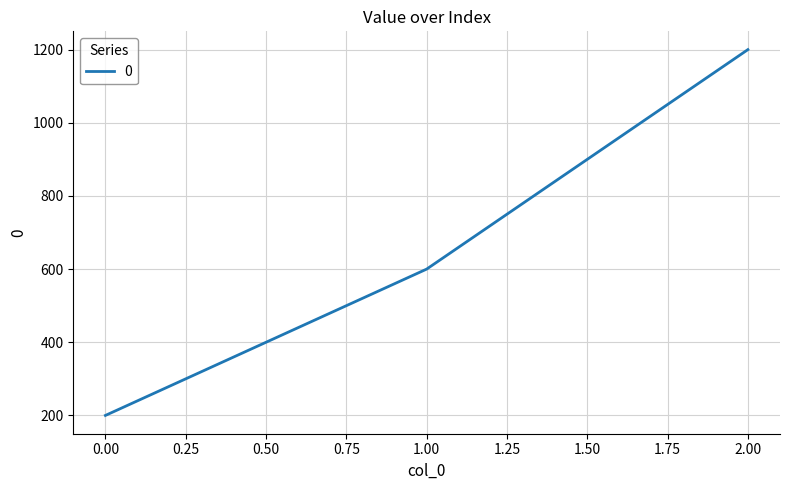

Reading left to right, list all the values displayed in this chart.

0.00=200	1.00=600	2.00=1200